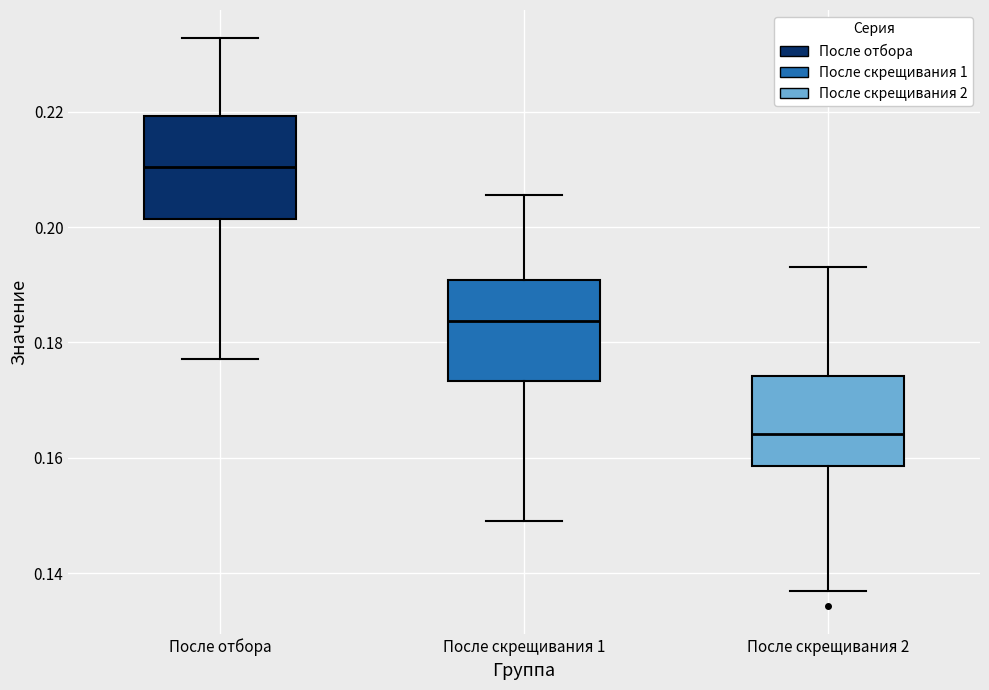

Reading left to right, transcribe this box plot: for each box, give where its median line is, the range the box spans, and where its two whiskers end, as read against the y-axis. The values are not printed on the chart, so give them approximately, as read against the axis.

После отбора: median 0.210, box 0.202 to 0.220, whiskers 0.178 to 0.232
После скрещивания 1: median 0.184, box 0.174 to 0.190, whiskers 0.148 to 0.206
После скрещивания 2: median 0.164, box 0.158 to 0.174, whiskers 0.136 to 0.194